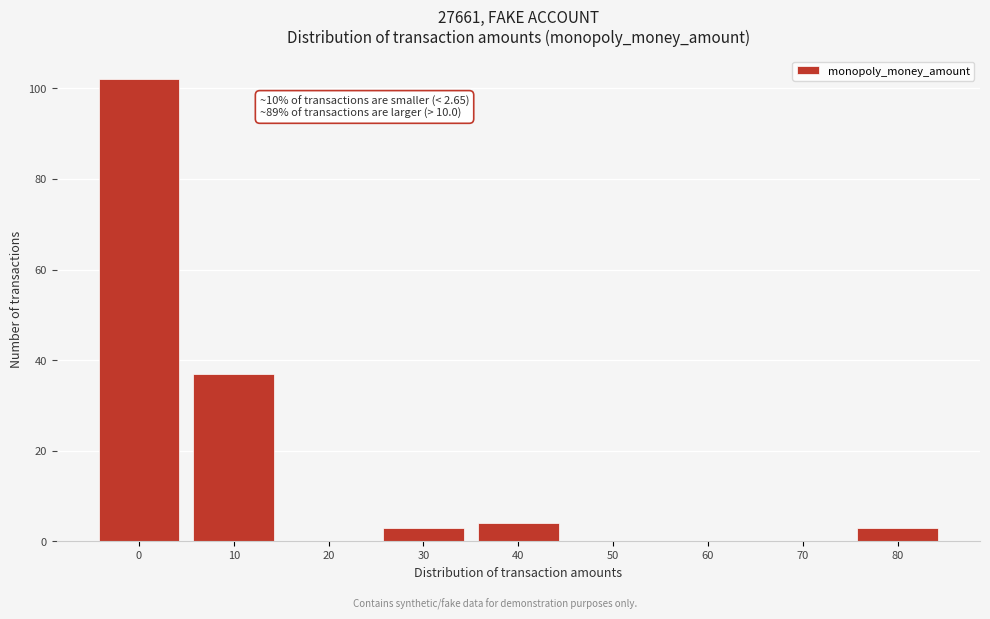

Reading left to right, transcribe all the data shown in this chart.

0=102	10=37	20=0	30=3	40=4	50=0	60=0	70=0	80=3